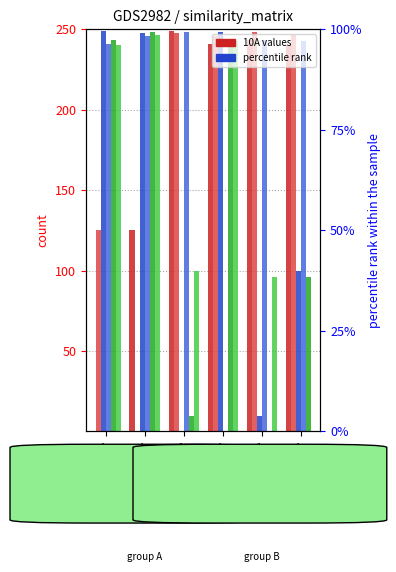

At which category is the sum across all series the highest?

13A